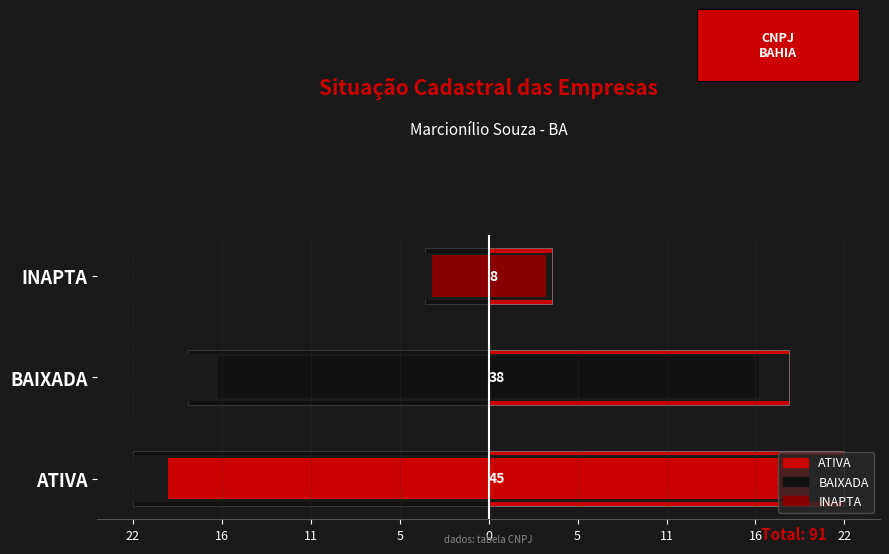

Between ATIVA and INAPTA, which series saw the biggest shift?

ATIVA